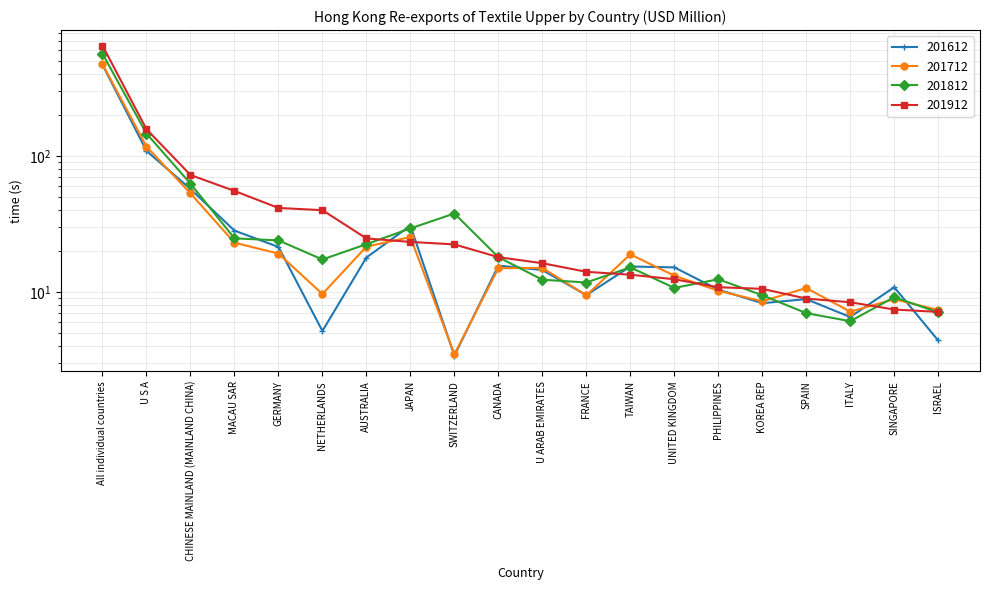

How many values in the 201812 series exceed 17?

10